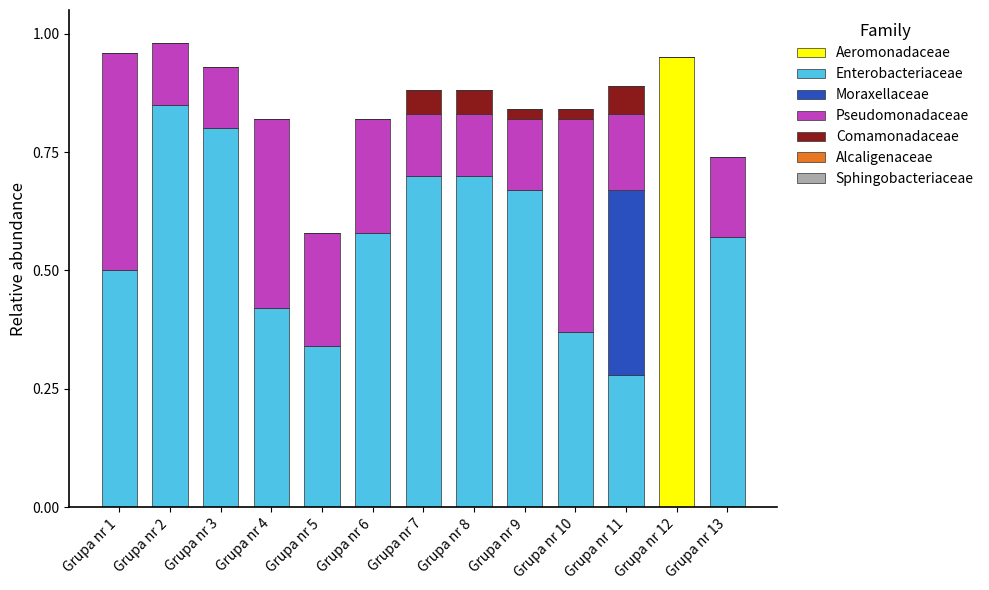

The Aeromonadaceae series shows -0.4 at Grupa nr 8. True or false?

False